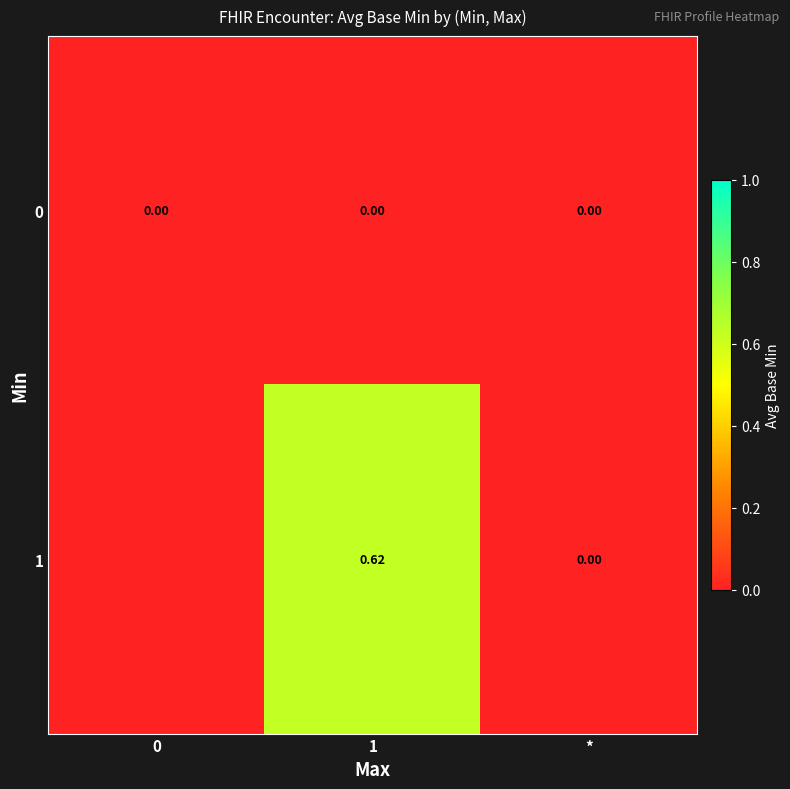

How many distinct data groups are displayed?

2